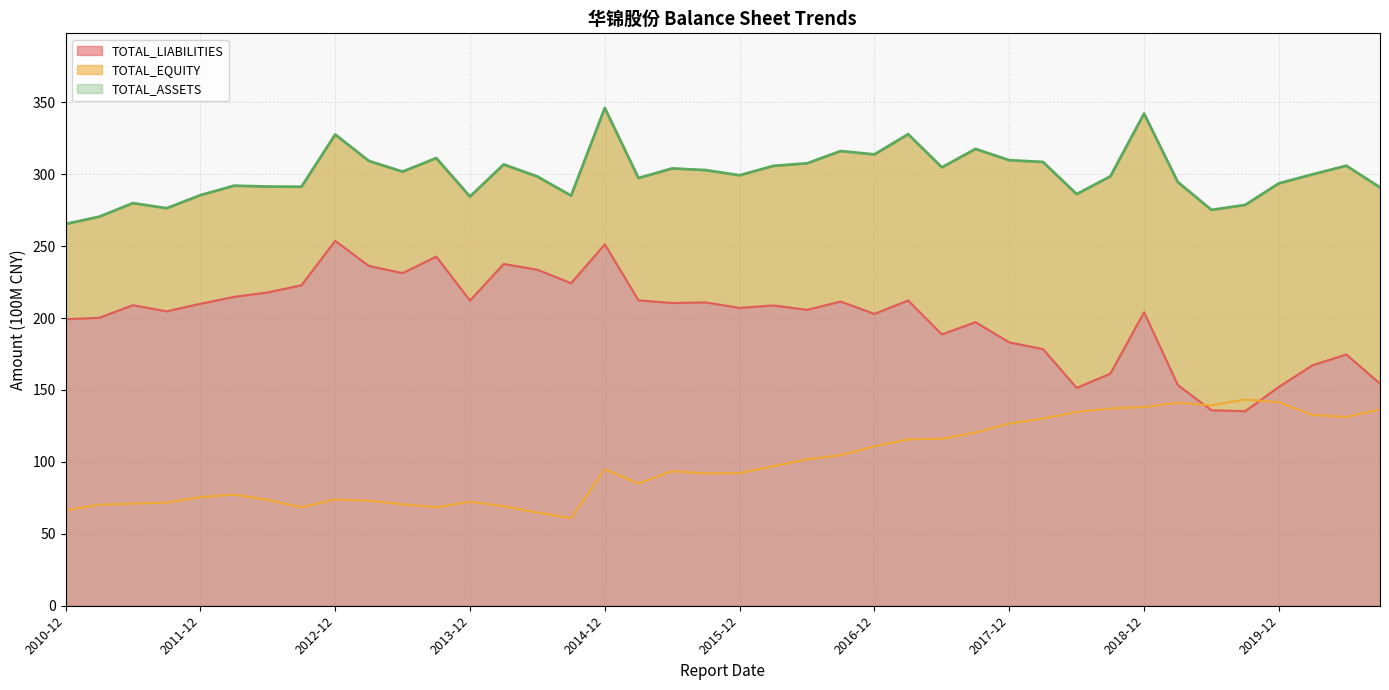

Is it true that TOTAL_LIABILITIES (line) equals 60.2 at 38?

False